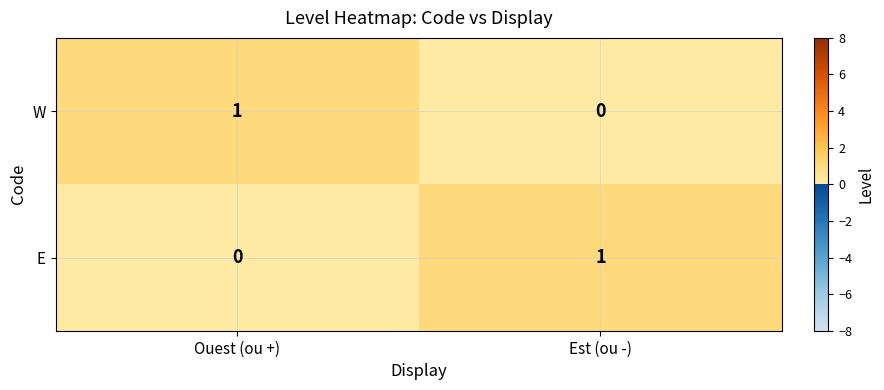

Rank the series at Est (ou -) from highest to lowest value.

E, W